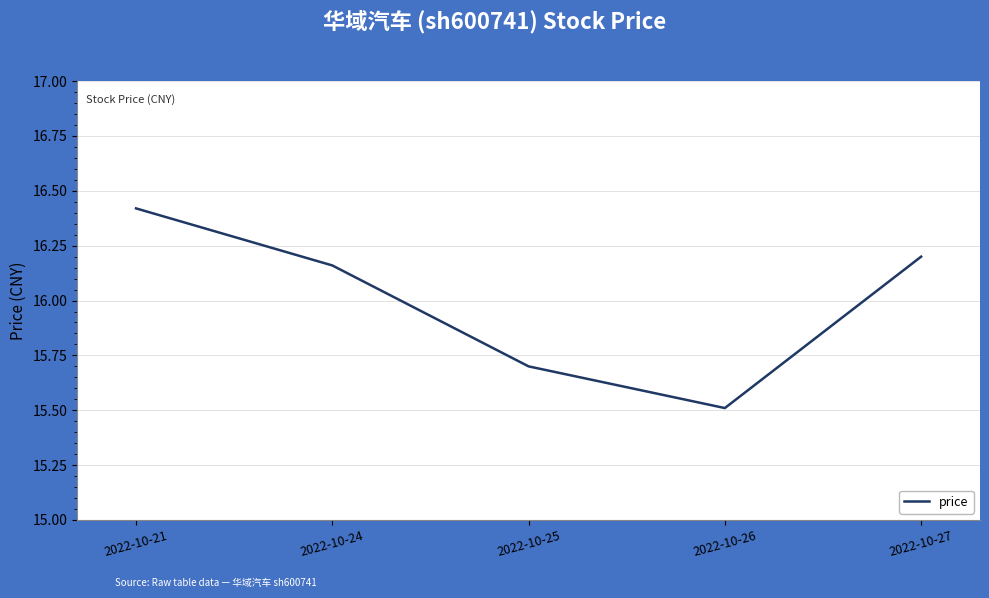

What is the difference between the values at 2022-10-21 and 2022-10-27?

0.2